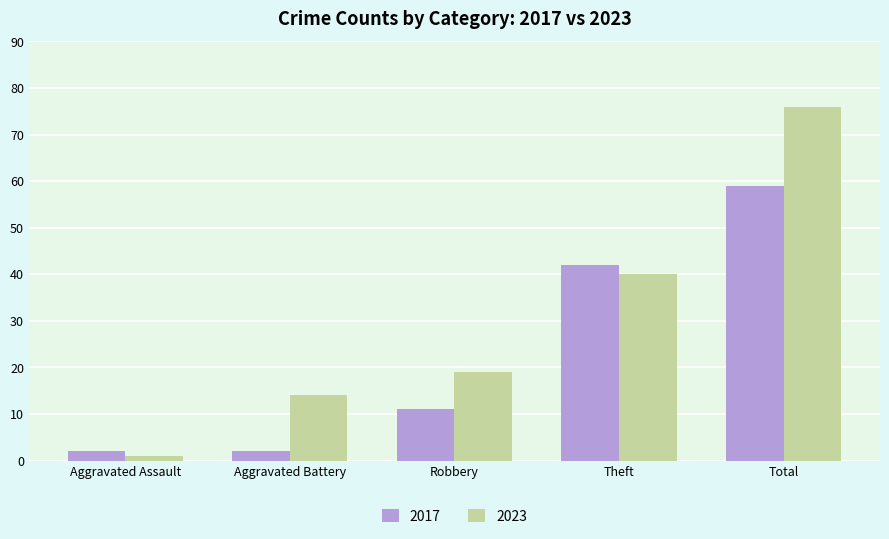

Which series has the largest range (max minus min)?

2023